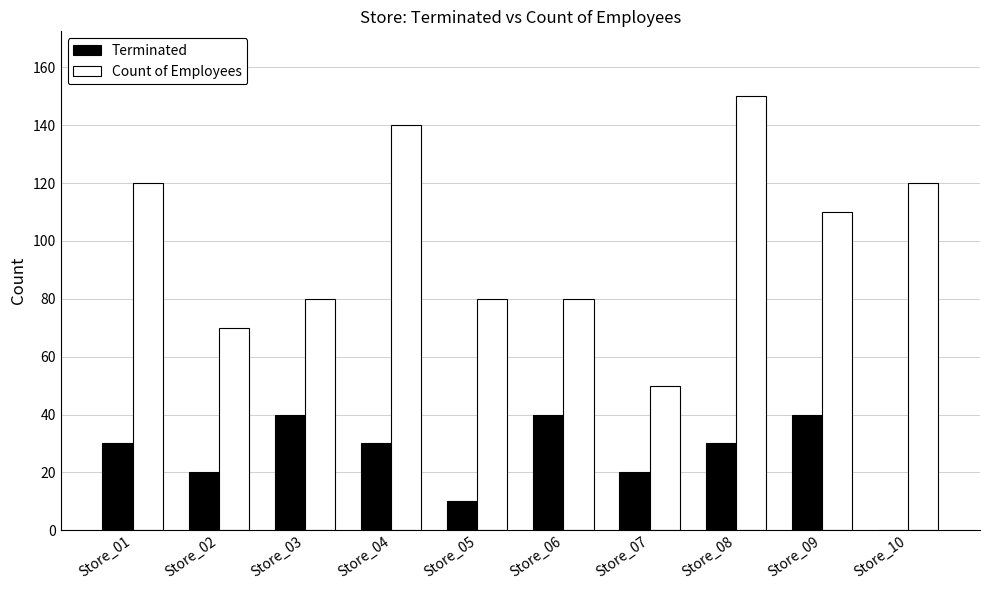

At which category is the sum across all series the highest?

Store_08